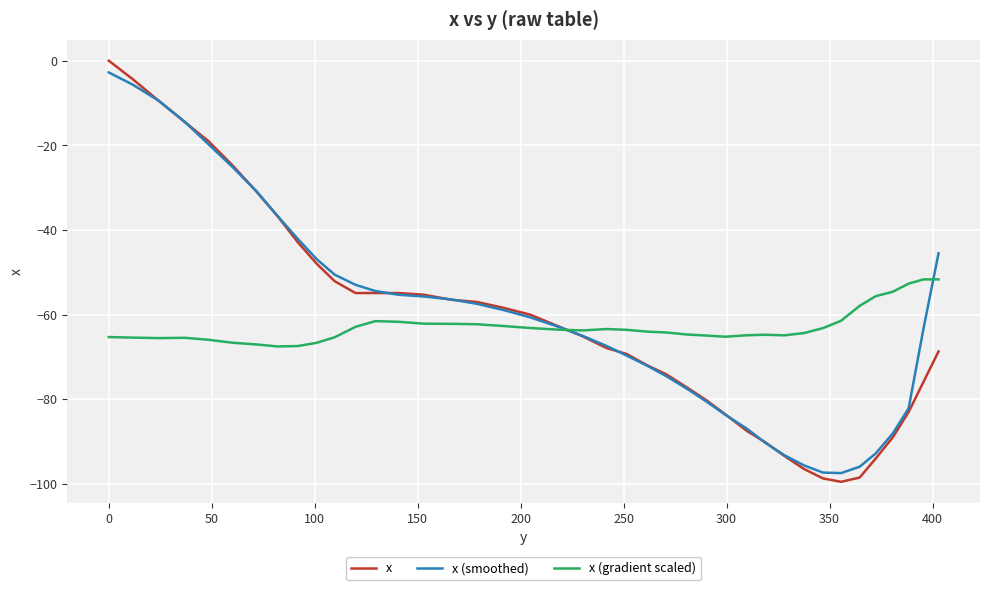

How many intersections are there between x (gradient scaled) and x?

1